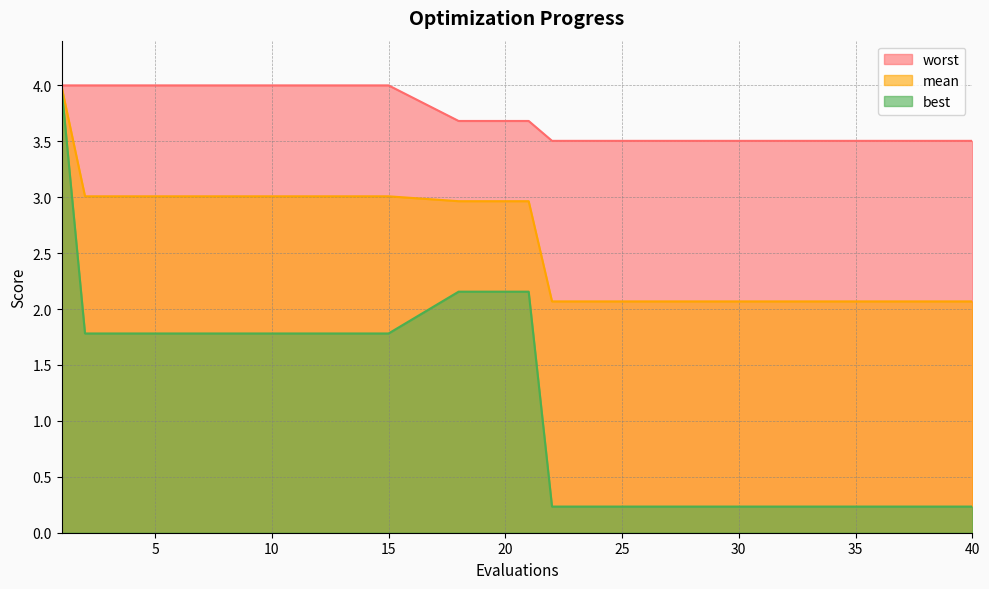

What is the minimum value shown in the chart?

0.2